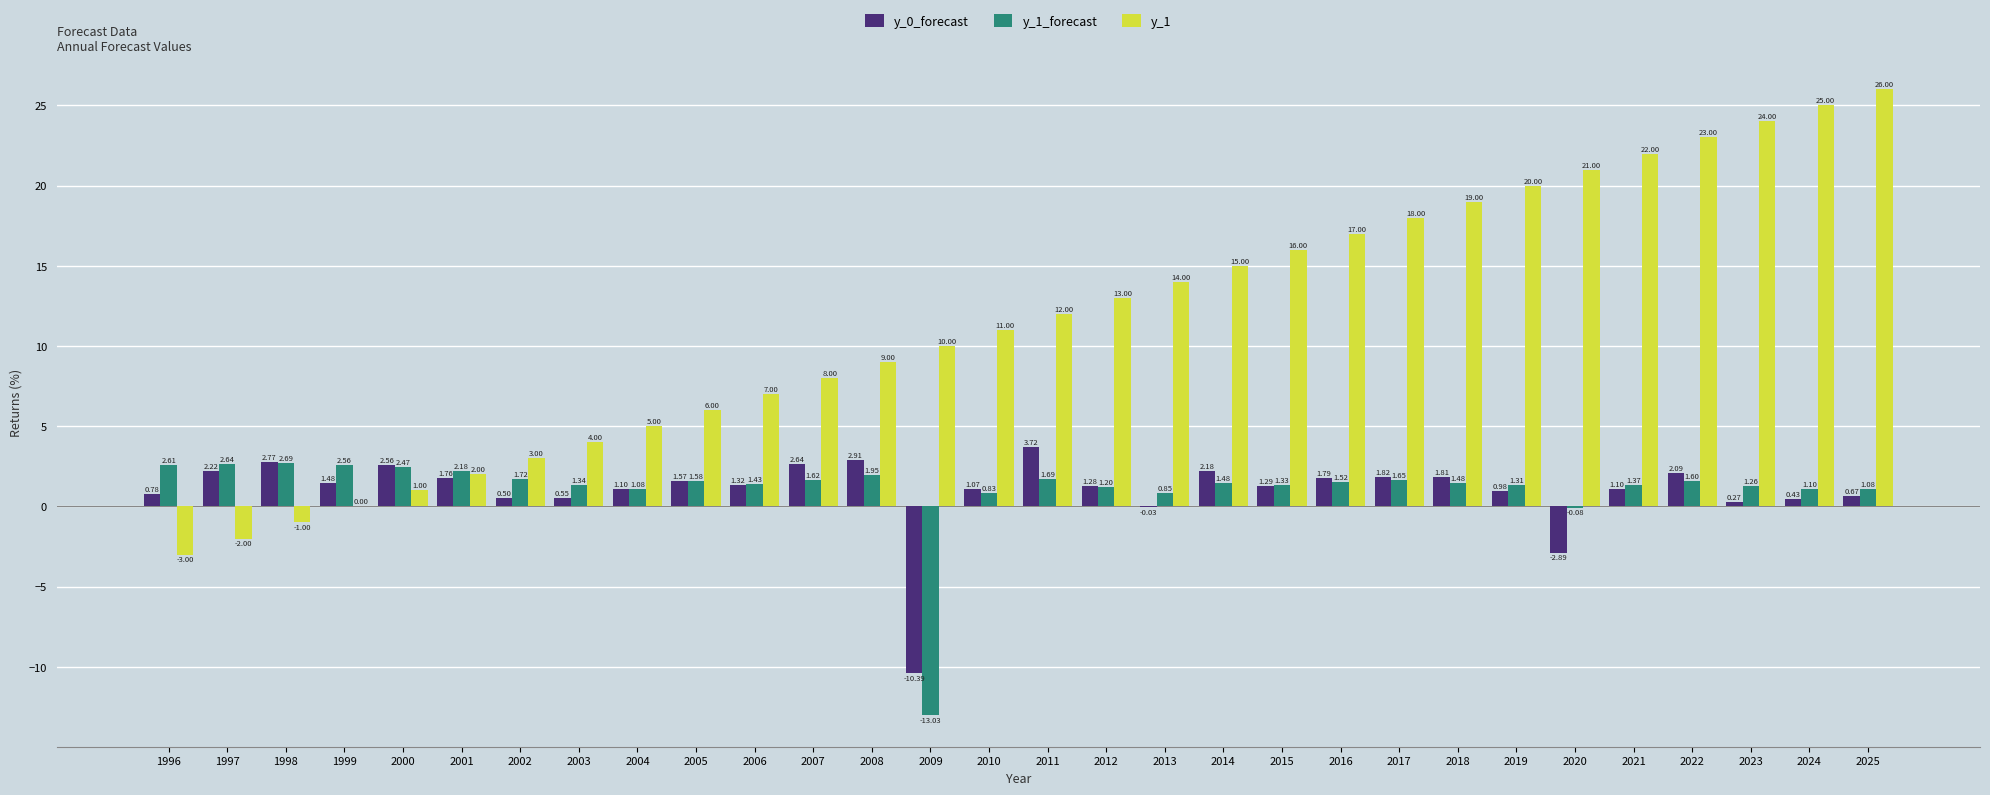

What is the average value of the y_1 series?

11.5